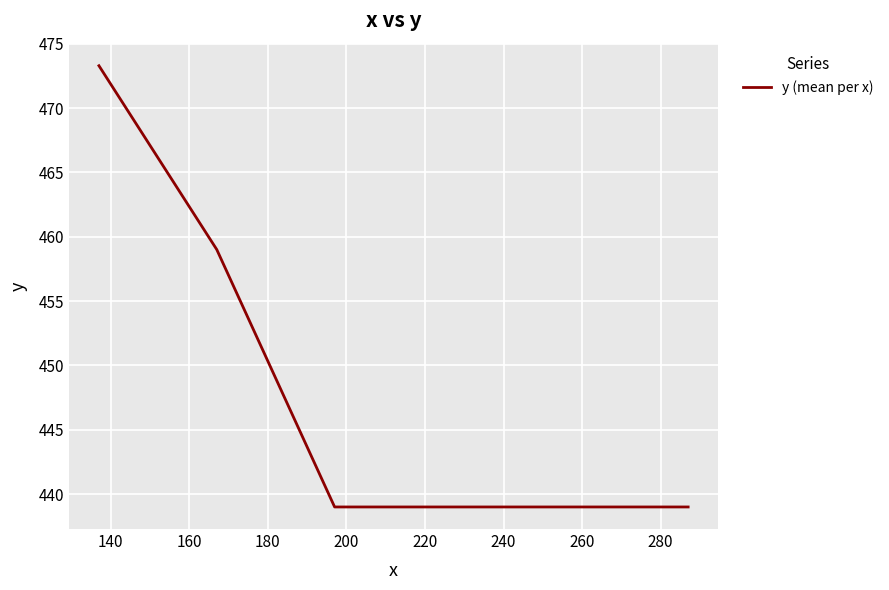

Count the number of data series in this chart.

1